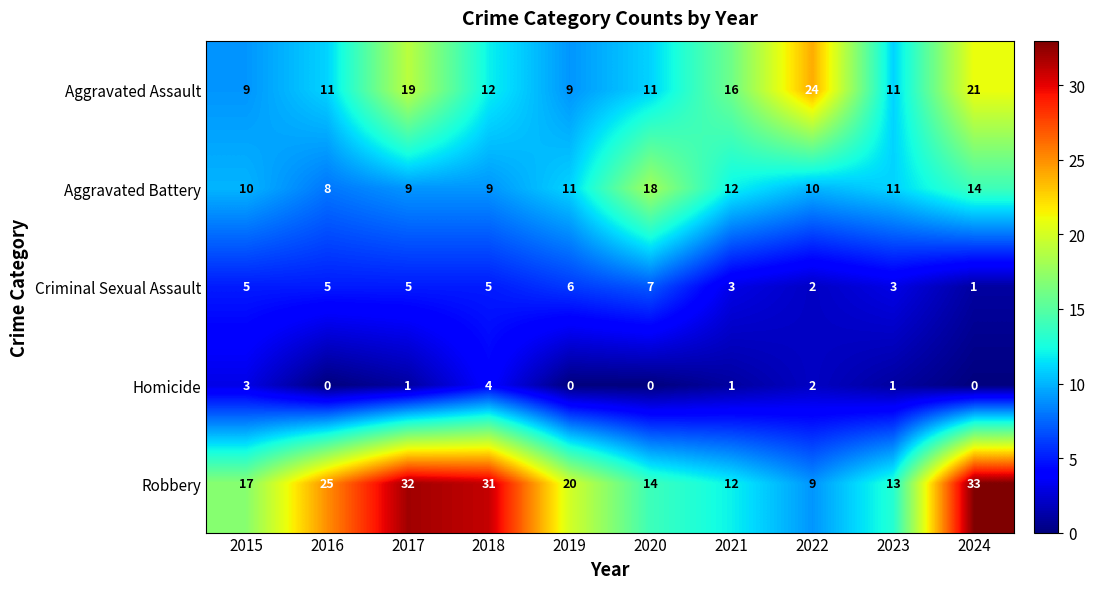

What is the maximum value shown in the chart?

33